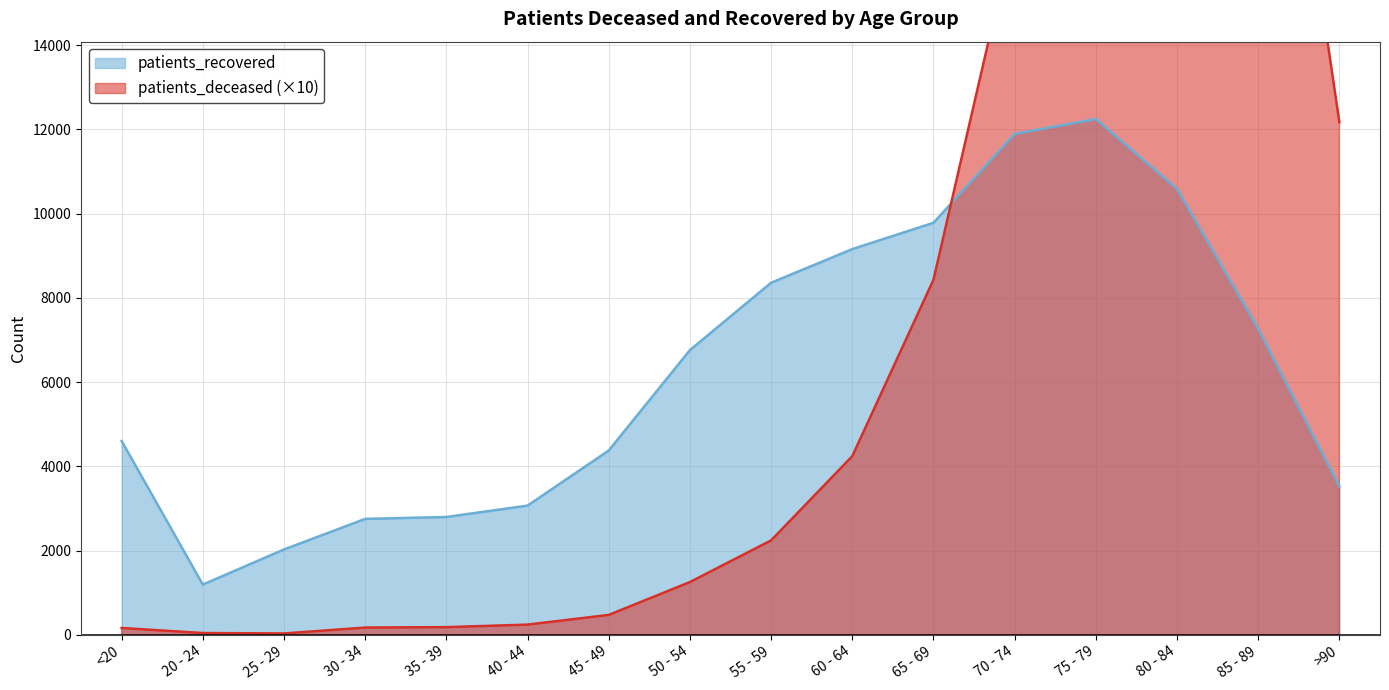

Between which two adjacent categories do patients_deceased and patients_recovered first intersect?

65 - 69 and 70 - 74